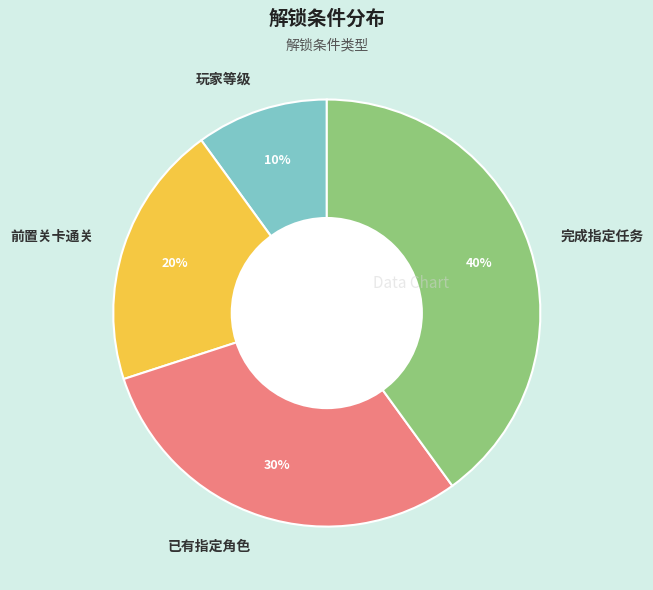

What percentage is the 完成指定任务 slice, to the nearest percent?

40%